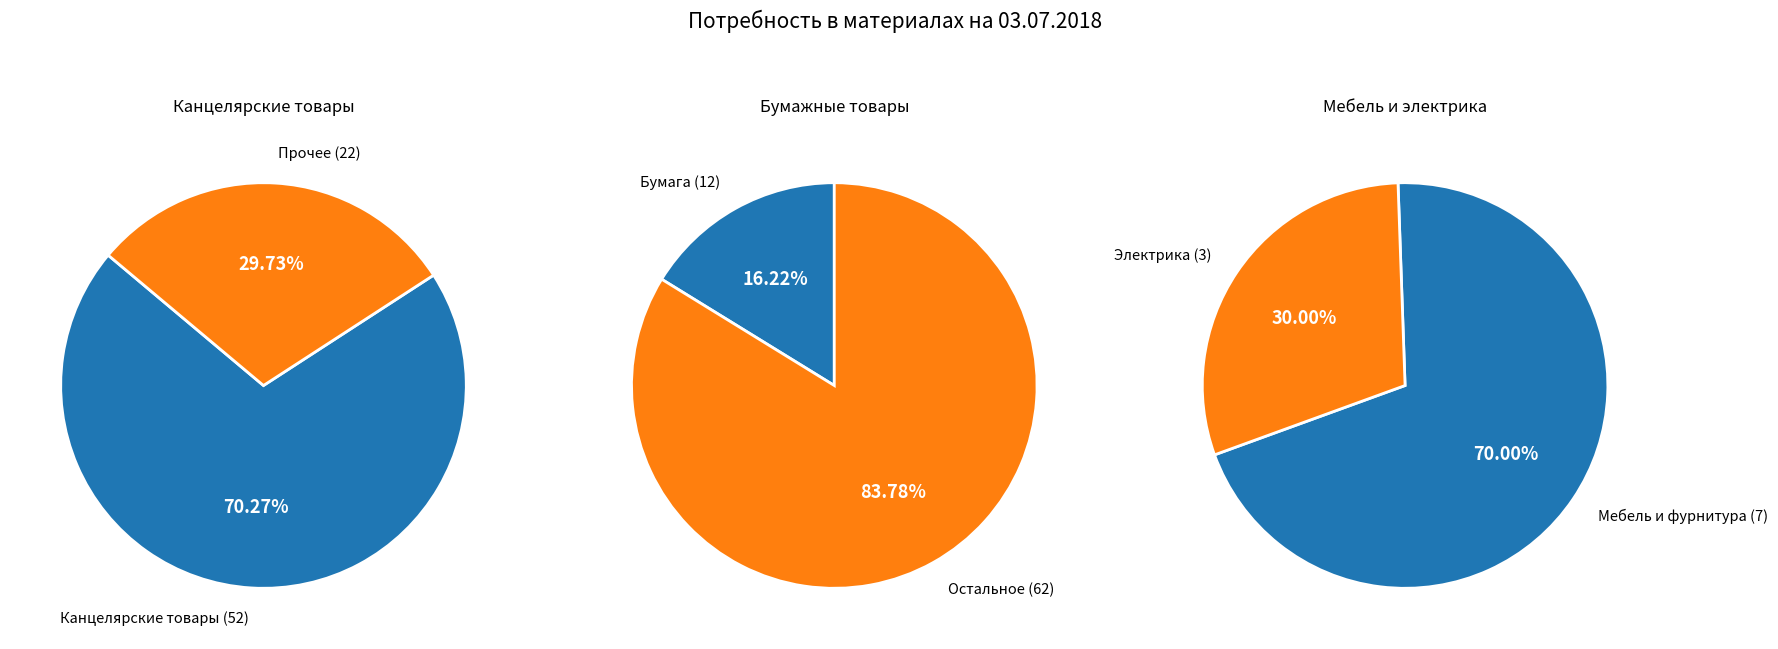

Is it true that Выключатель is 14% of the pie?

False